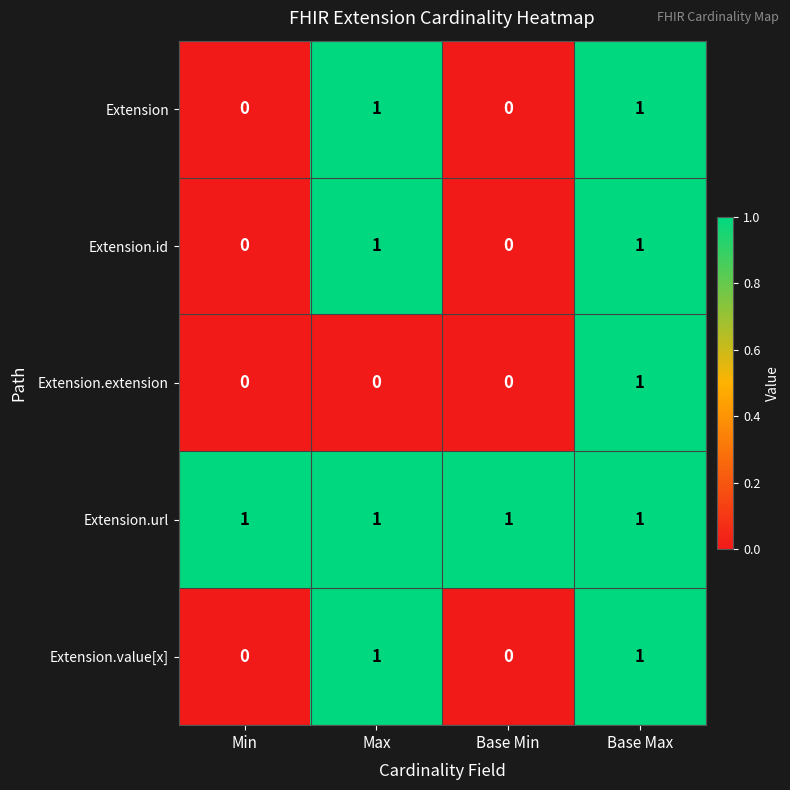

The value of Extension at Base Max is 2. True or false?

False